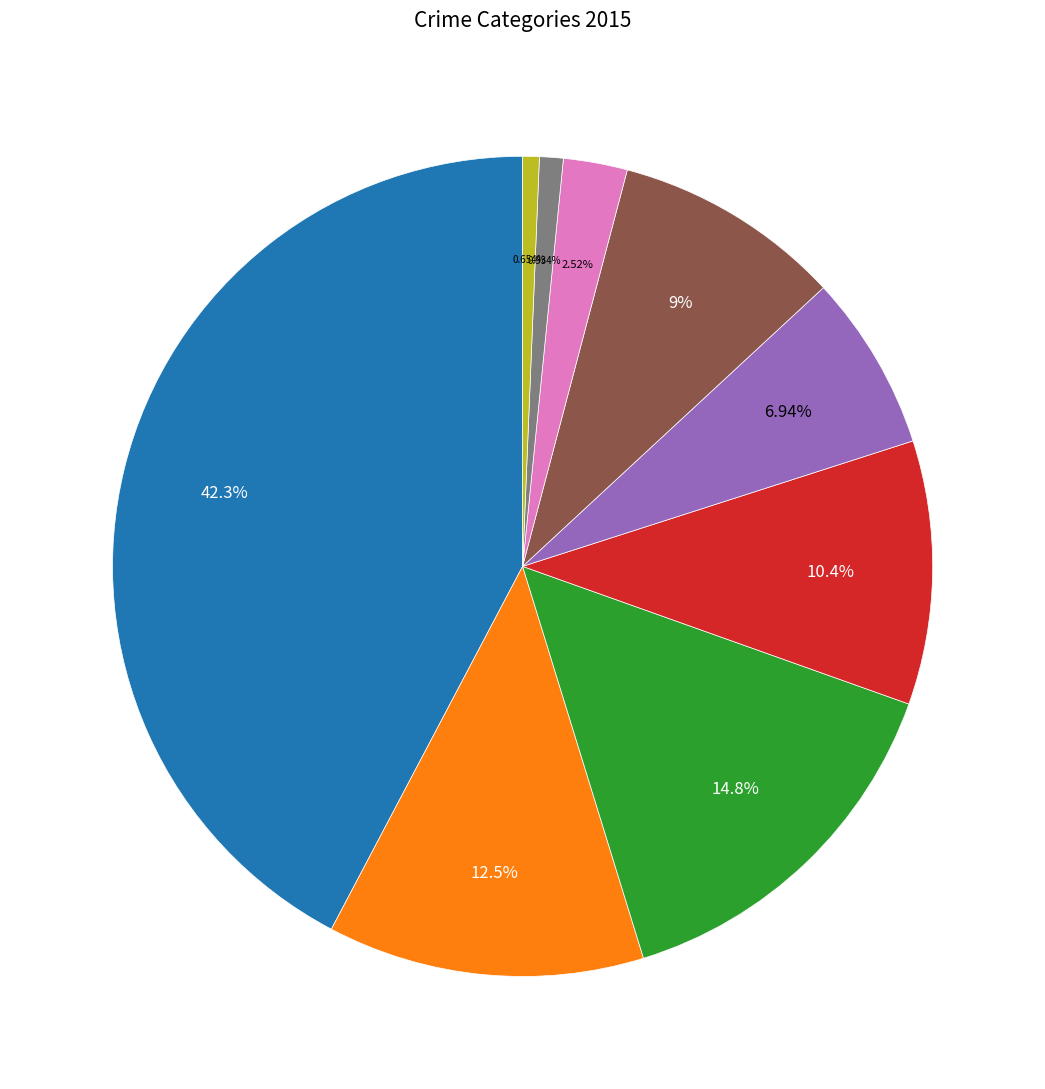

Does any single category account for the majority?

No